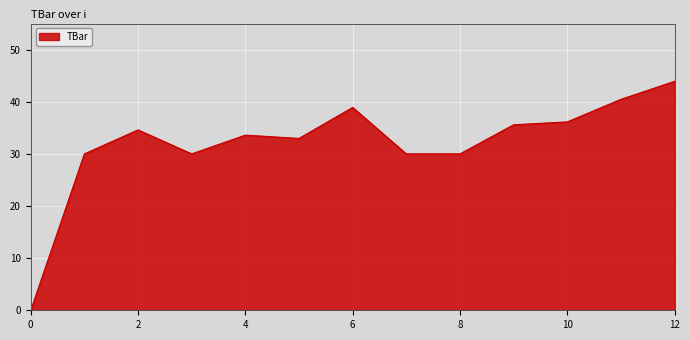

What is the maximum value shown in the chart?

43.9